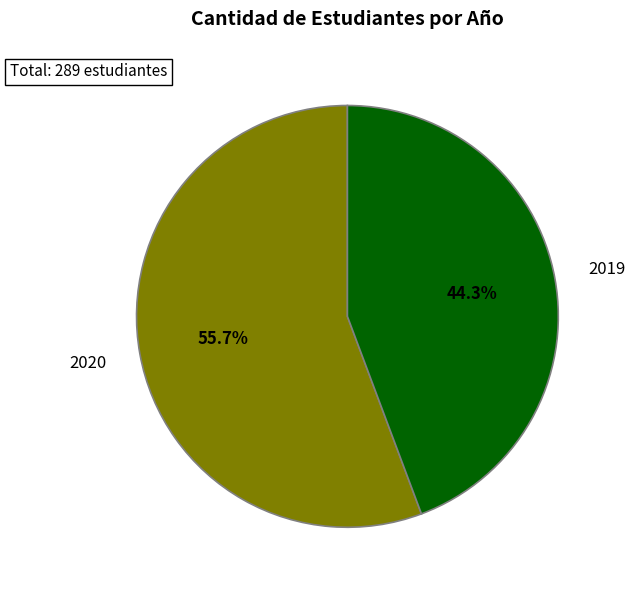

Is there a majority slice in this chart?

Yes